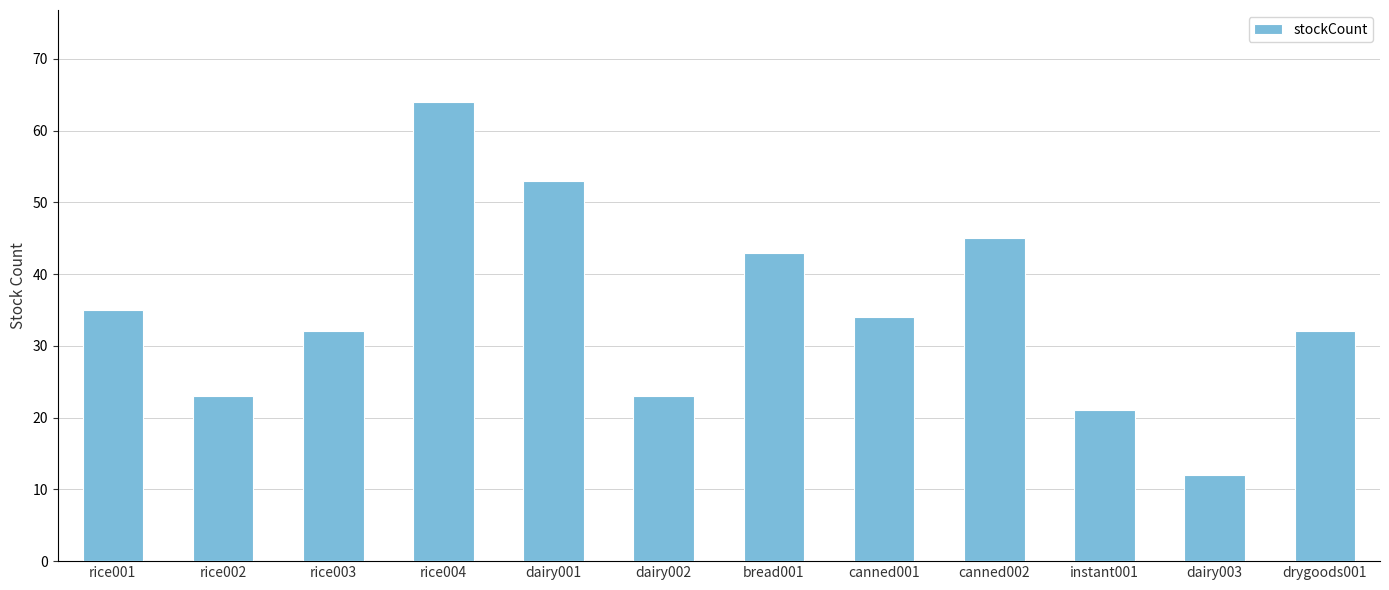

Is it true that the value at drygoods001 is 32?

True